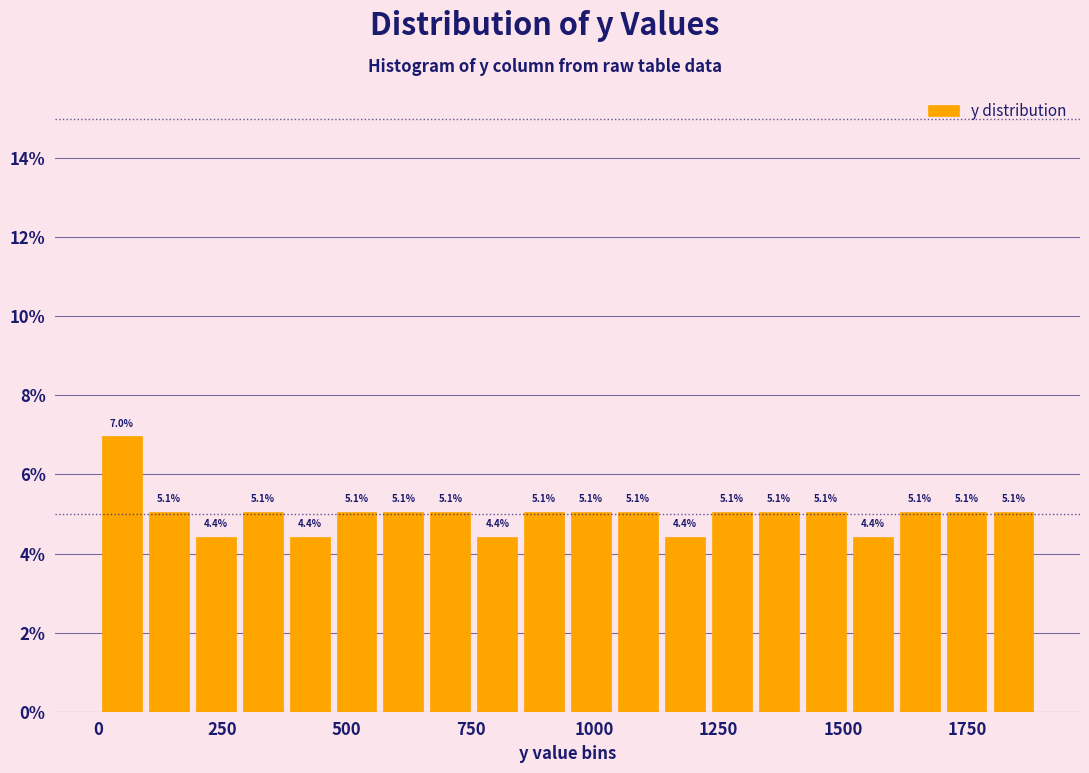

Read against the x-axis, roughly where is the centre of the tallest bar?

50